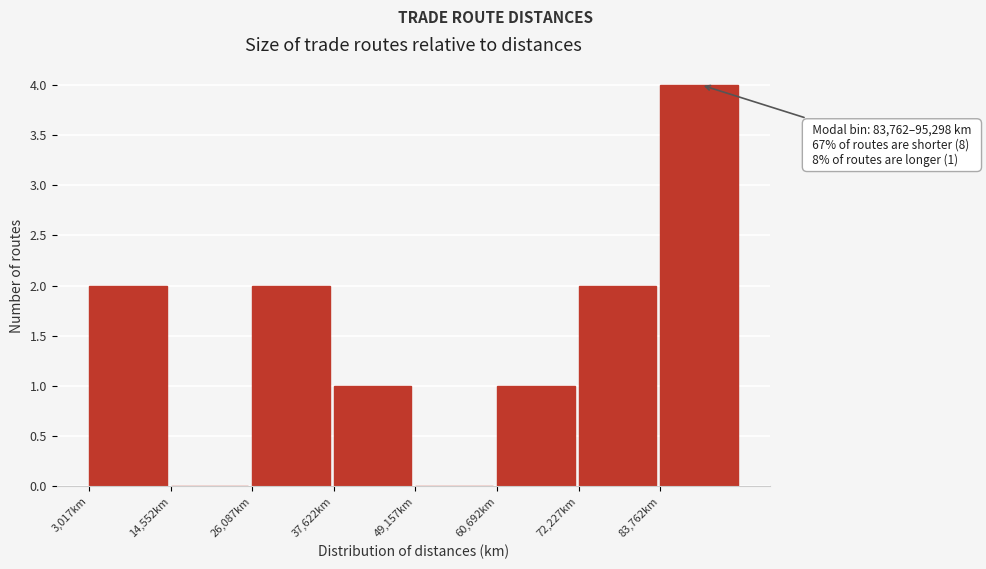

Over which range of the x-axis is the bar tallest?

84000 to 96000